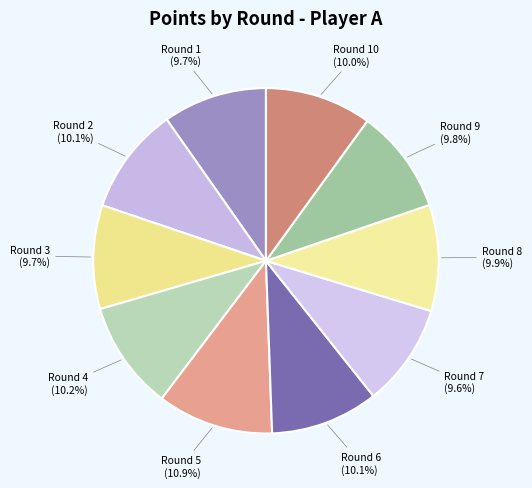

What is the largest slice in the pie chart?

Round 5